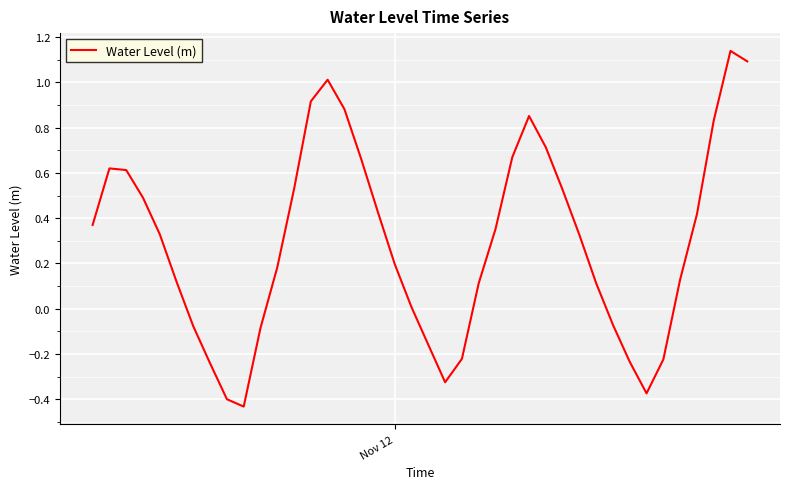

What is the difference between the maximum and minimum values?

1.6